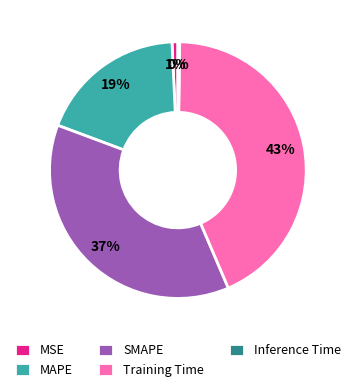

Do MAPE and MSE together represent more than half of the pie?

No